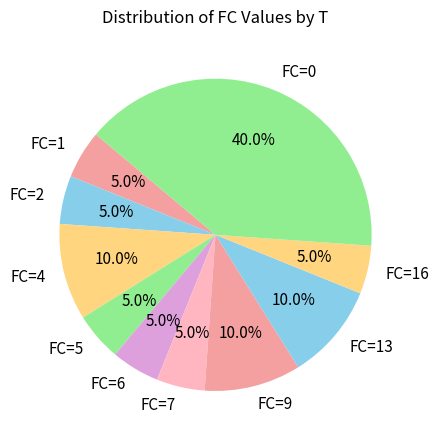

Between FC=13 and FC=16, which is larger?

FC=13